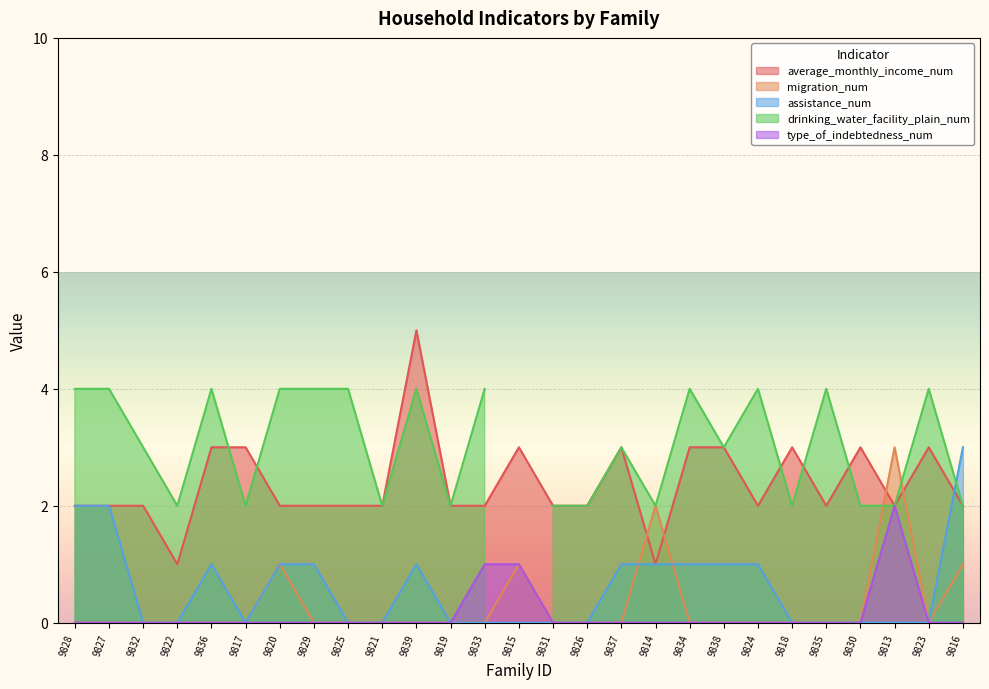

At which category does the chart reach its peak across all series?

9839